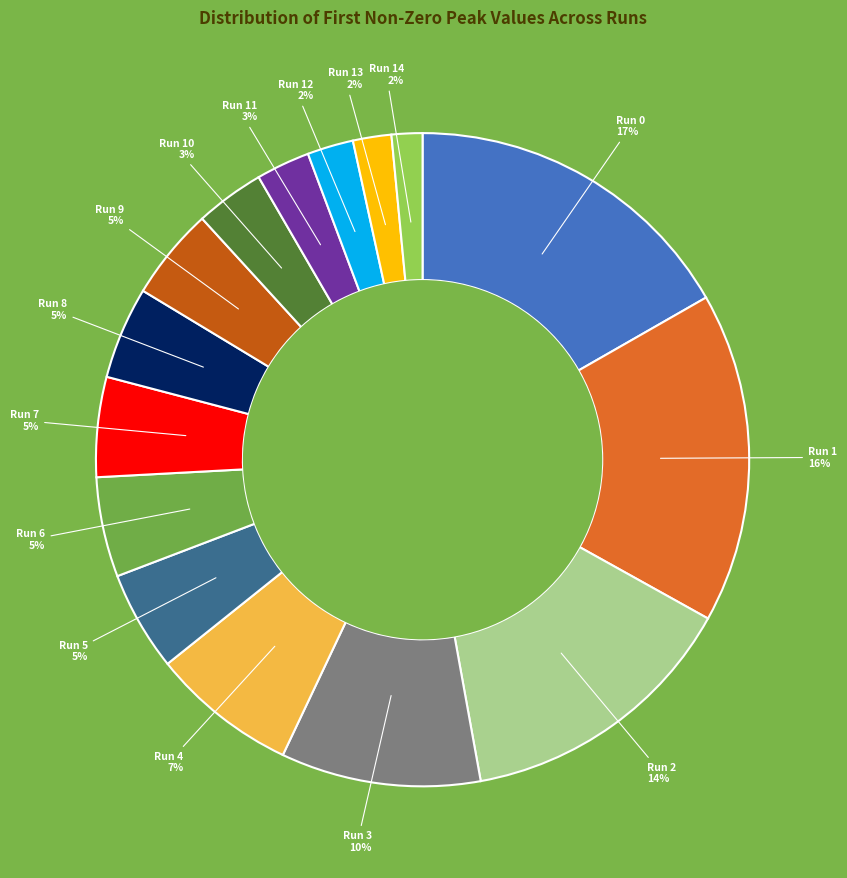

To the nearest percent, what is the average slice percentage?

7%